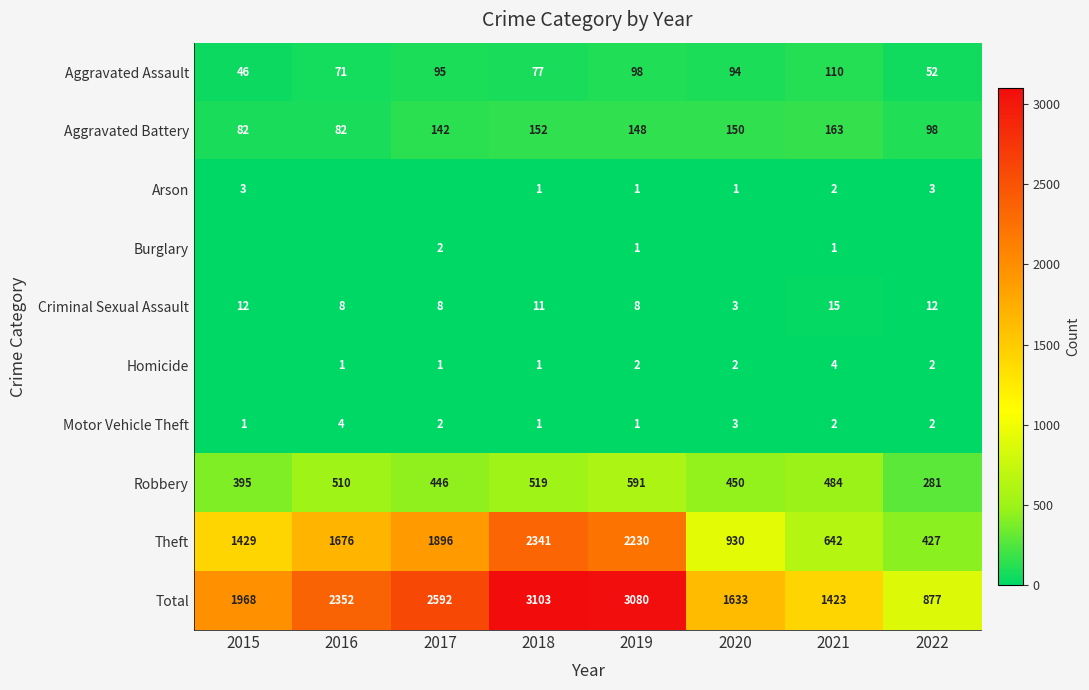

How many categories are shown in the chart?

8